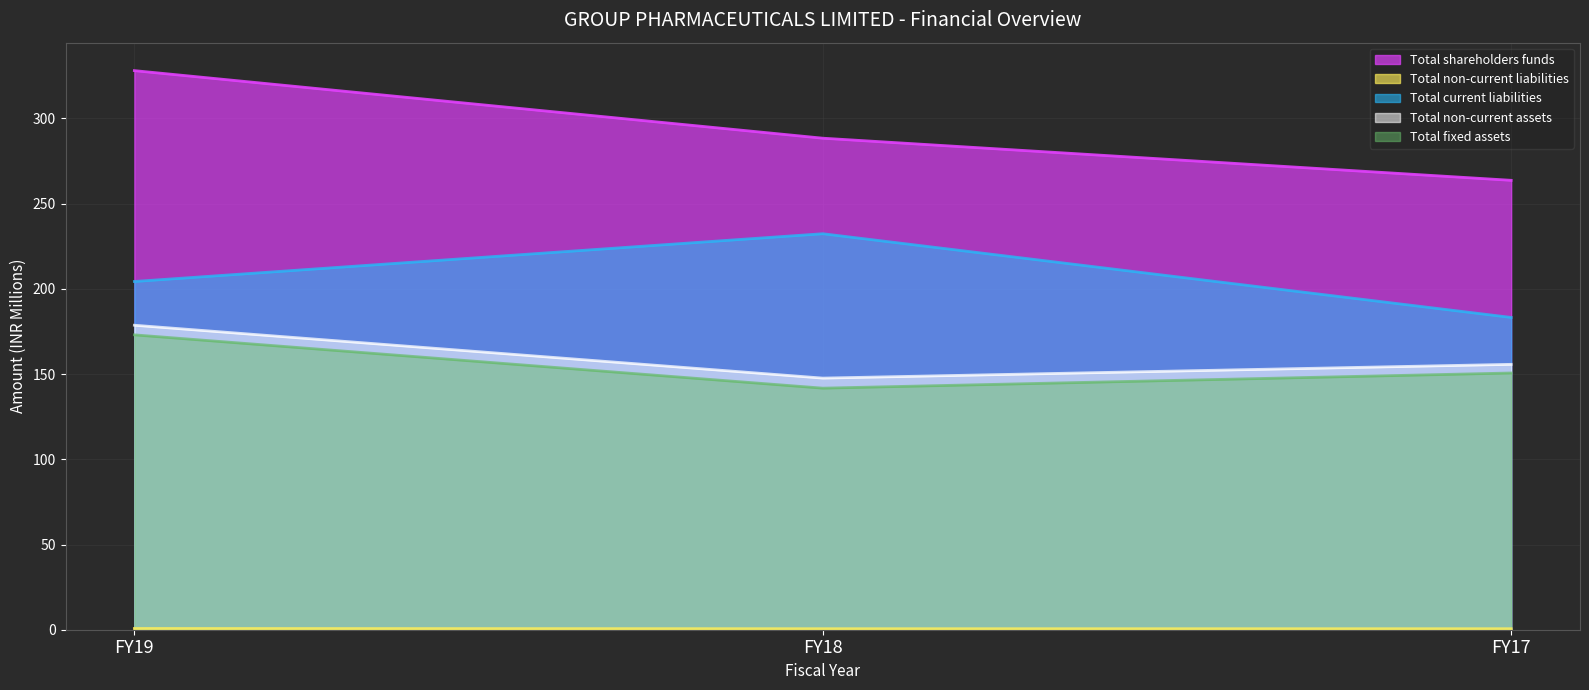

What is the difference between the maximum and second lowest values in the Total non-current assets series?

22.9